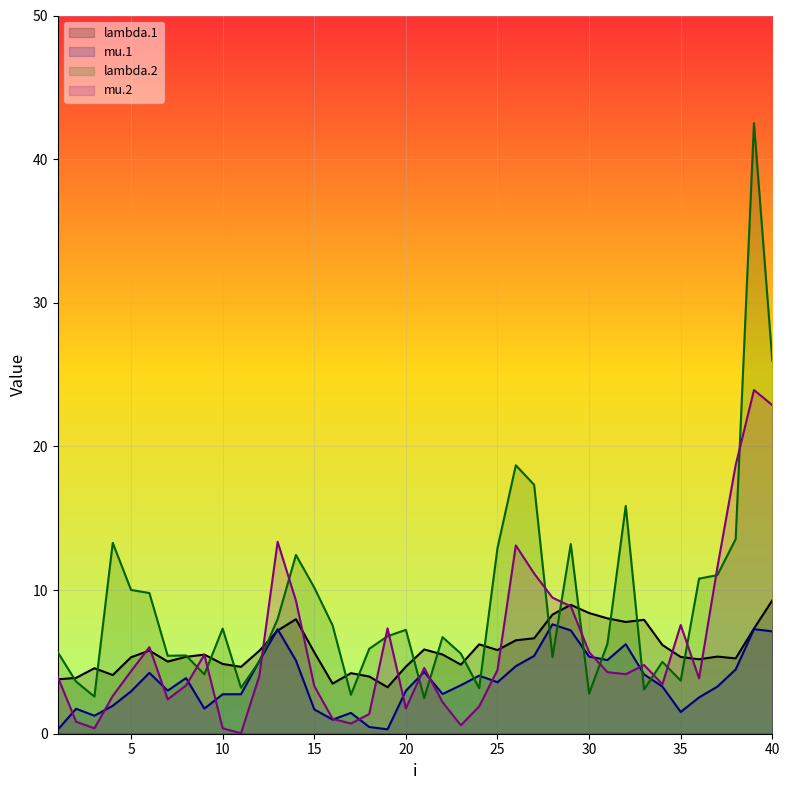

What is the sum of all lambda.2 values?

362.3